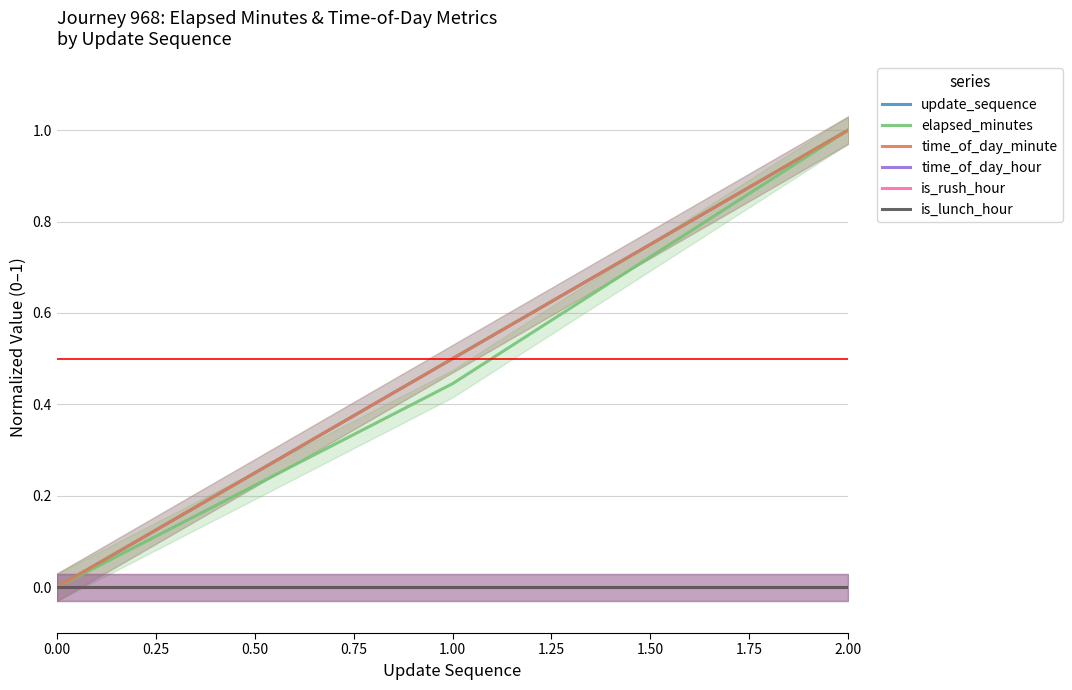

List the series in order of their peak value, highest first.

update_sequence, elapsed_minutes, time_of_day_minute, time_of_day_hour, is_rush_hour, is_lunch_hour